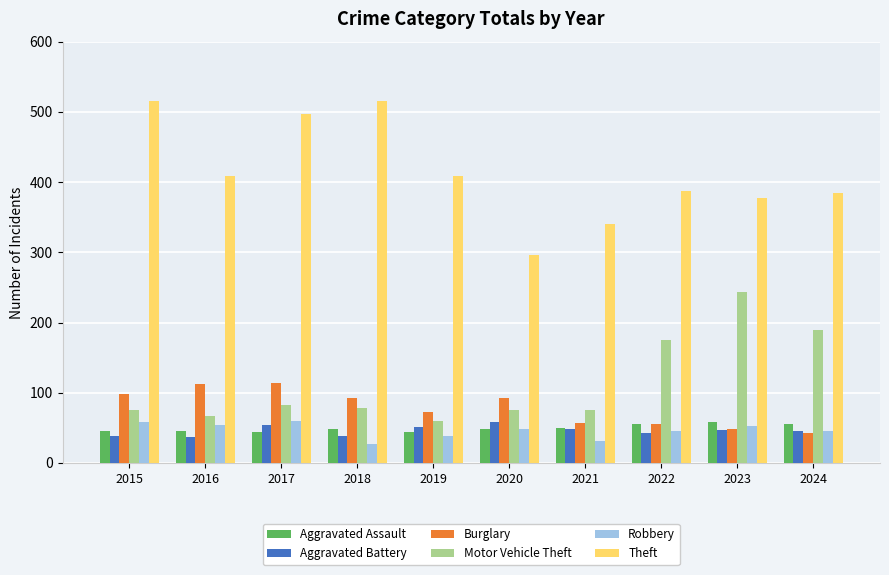

What is the difference between the highest and lowest values at 2023?

330